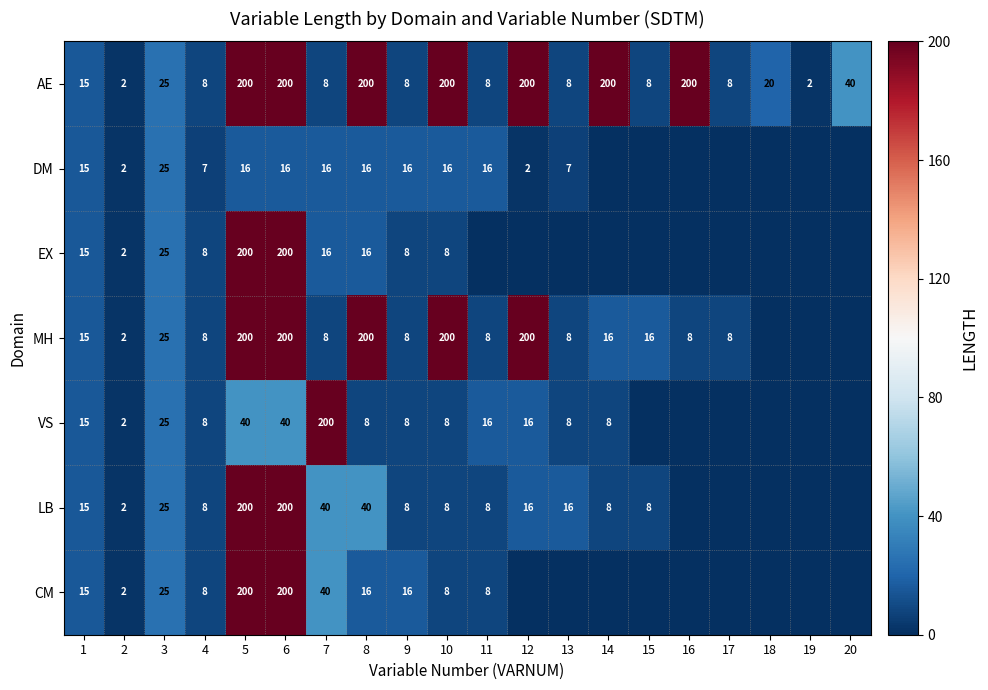

True or false: LB has a value of 13 at 9.

False